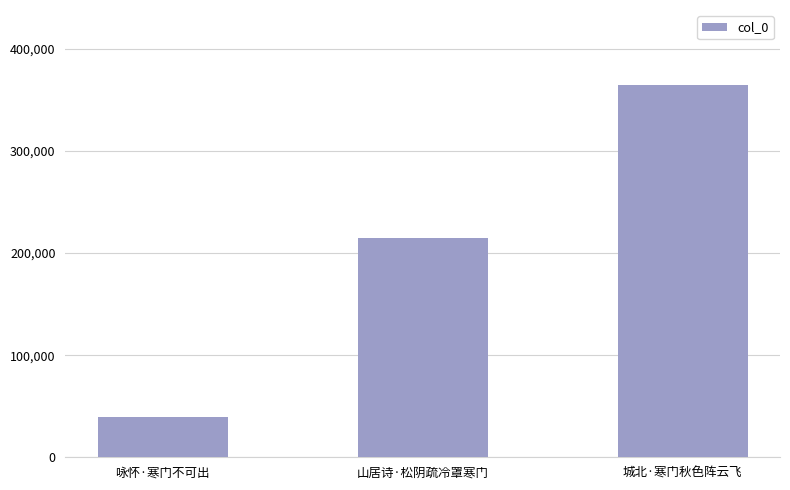

What is the maximum value shown in the chart?

365078